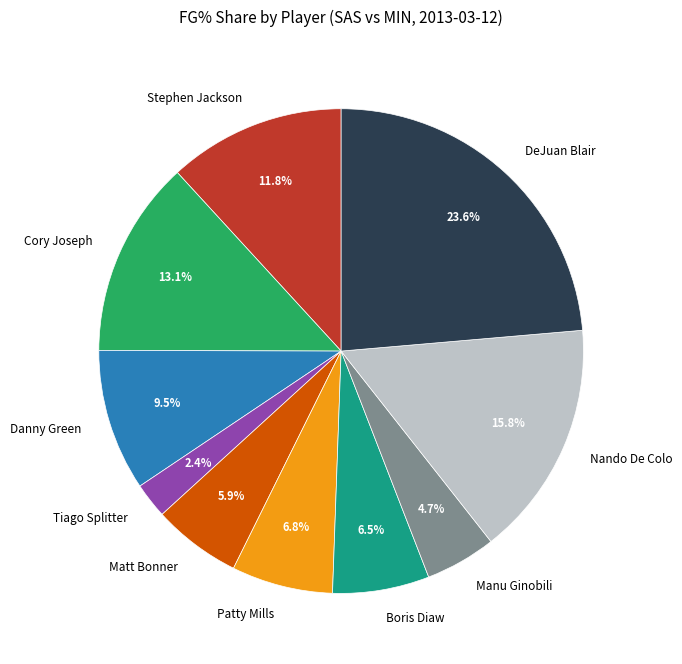

The Matt Bonner slice represents 6% of the pie. True or false?

True